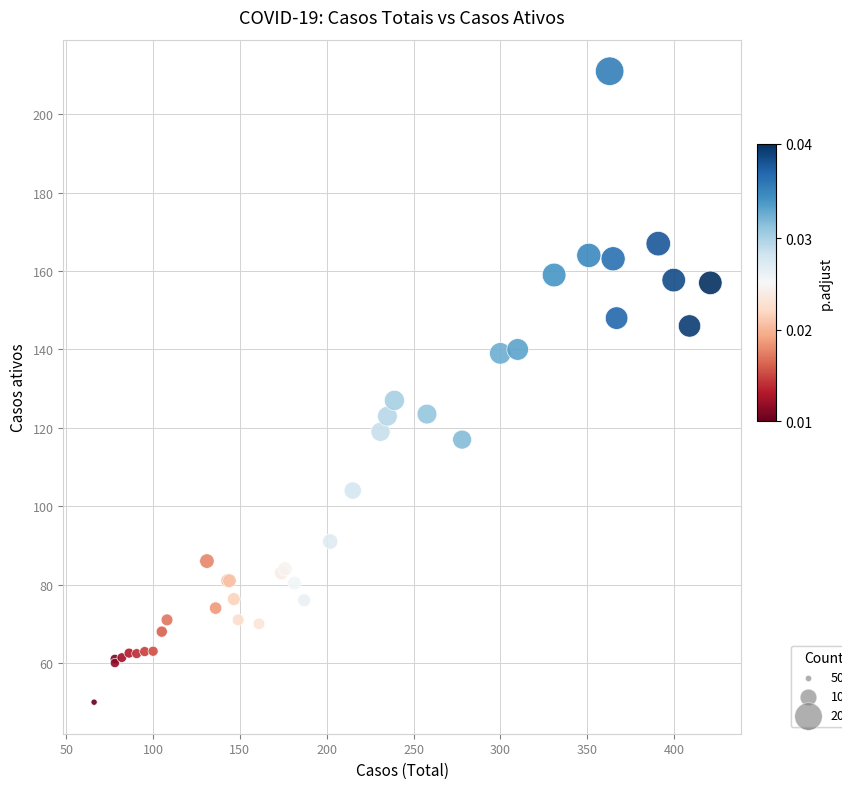

What Y value in the scatter plot is closest to 130?

127.0